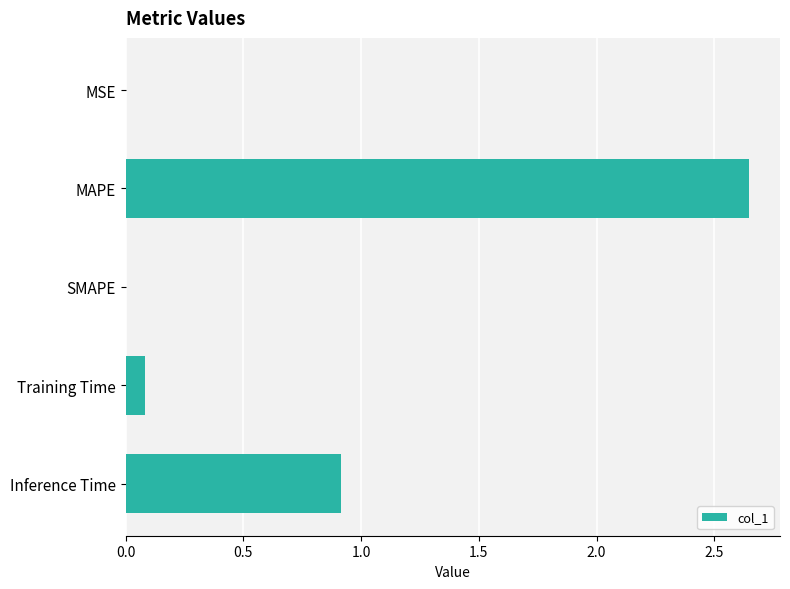

What is the sum of all values?

3.6